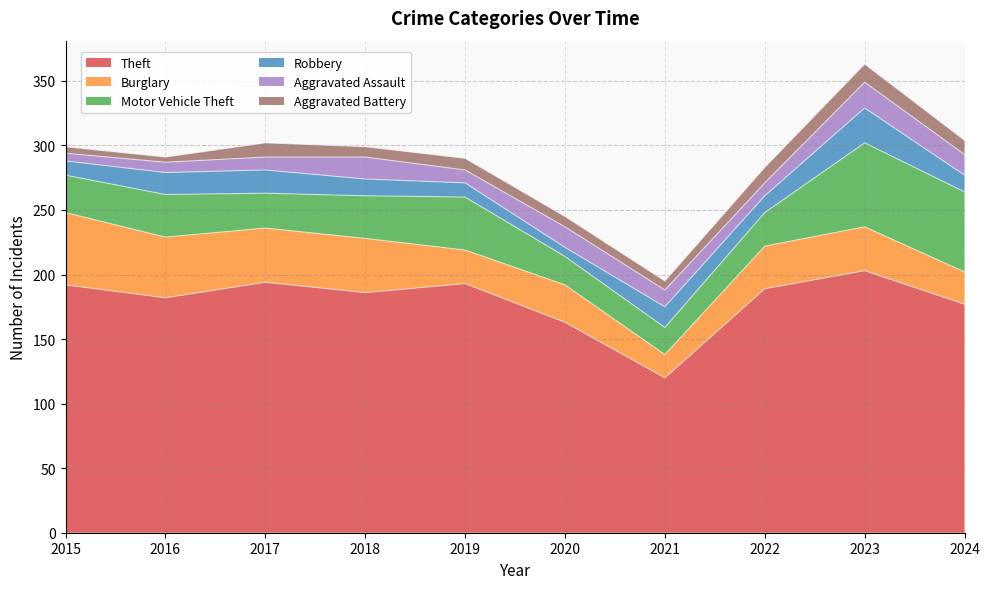

What is the difference between the highest and lowest values at 2021?

113